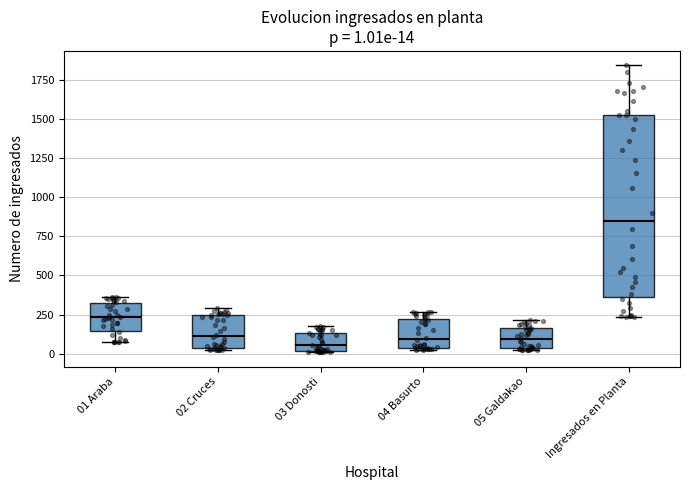

Which box is the tallest, from its lower edge to its upper edge?

Ingresados en Planta